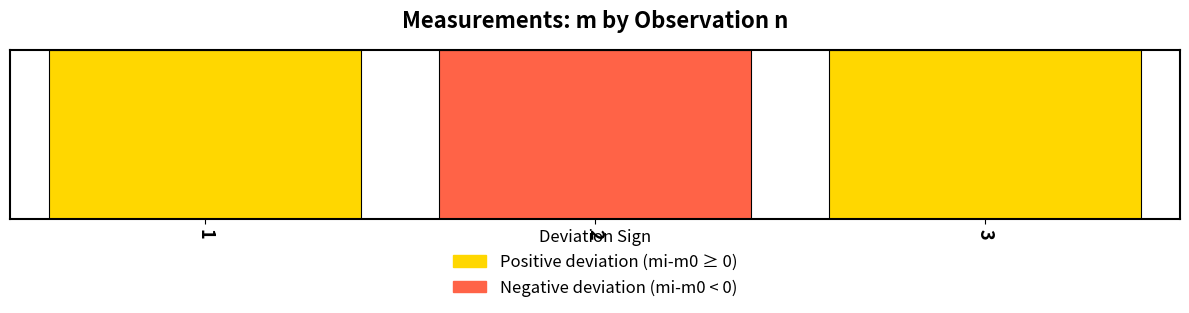

The value of (mi-mo)^2 at 3 is 0.0. True or false?

False